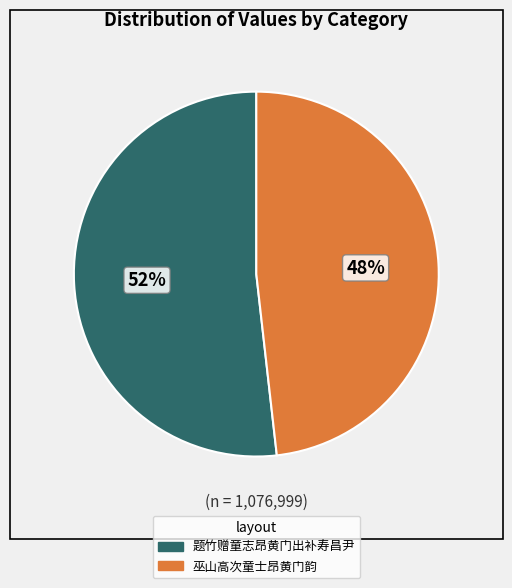

What is the ratio of the value at 巫山高次童士昂黄门韵 to the value at 题竹赠童志昂黄门出补寿昌尹?

0.9